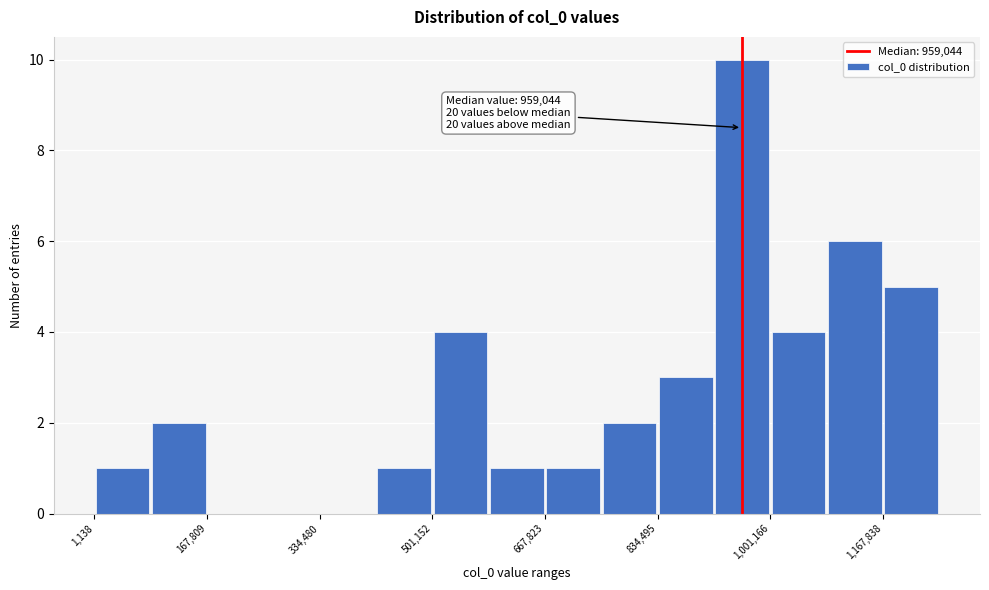

Over which range of the x-axis is the bar tallest?

920000 to 1000000